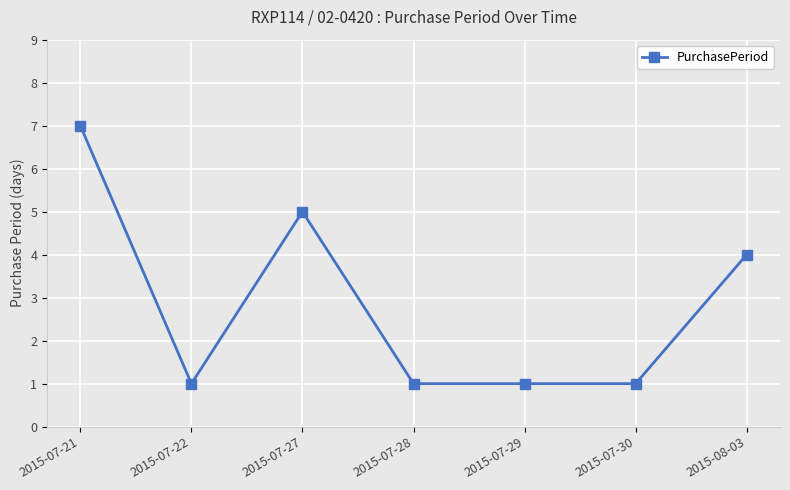

What is the difference between the maximum and minimum values?

6